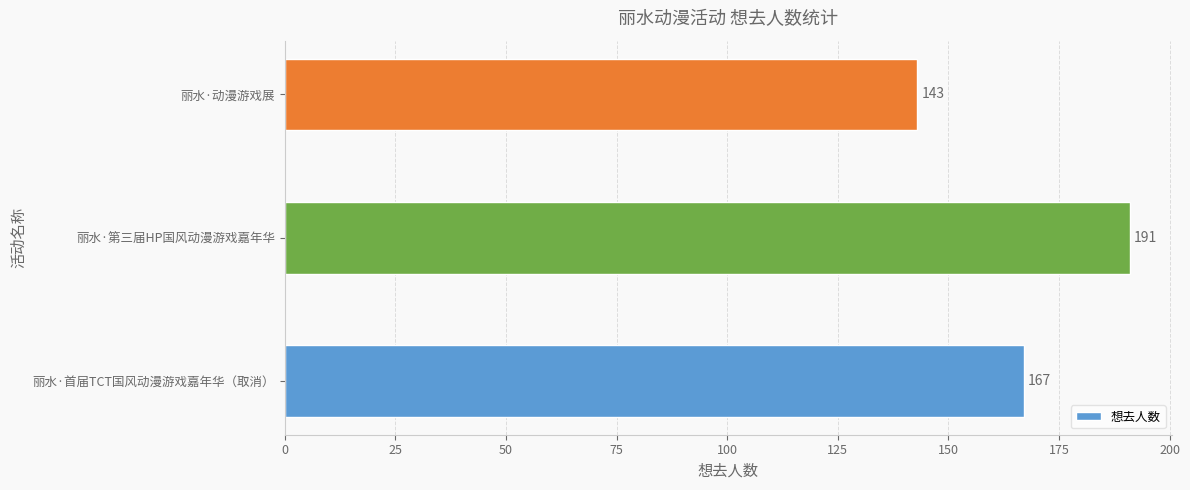

Is it true that the value at 丽水·动漫游戏展 is 224?

False